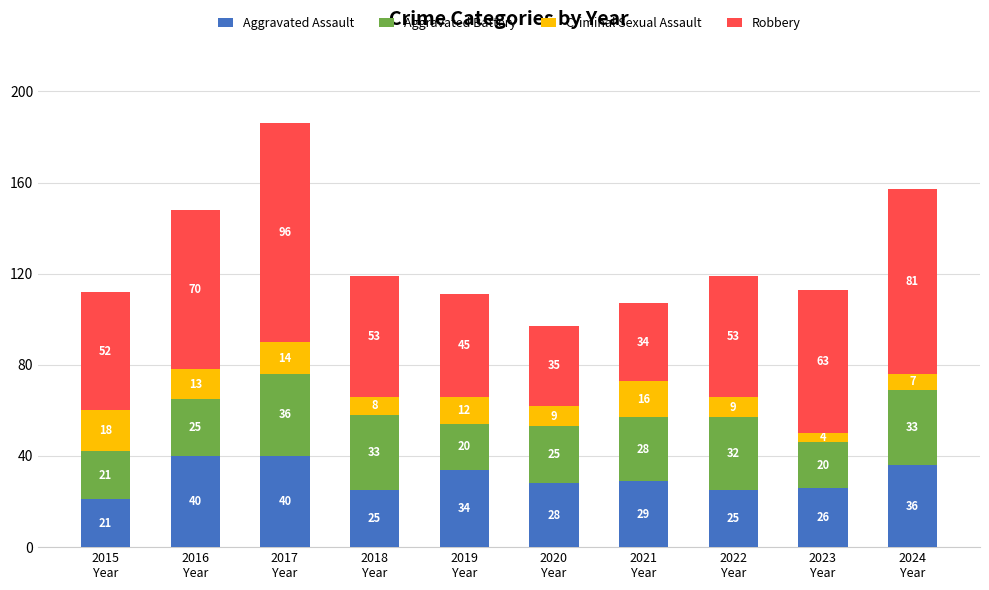

What is the total value across all series at 2018
Year?

119